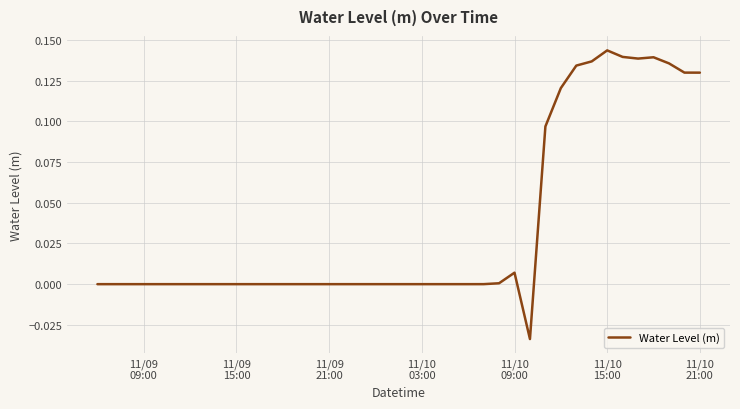

What is the difference between the maximum and minimum values?

0.2